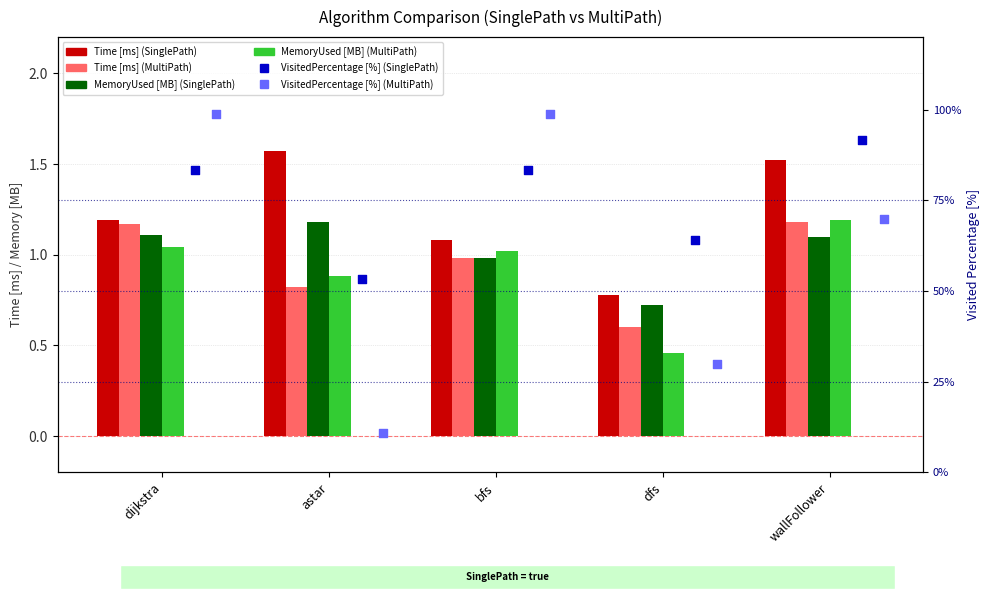

At which category is the sum across all series the highest?

dijkstra